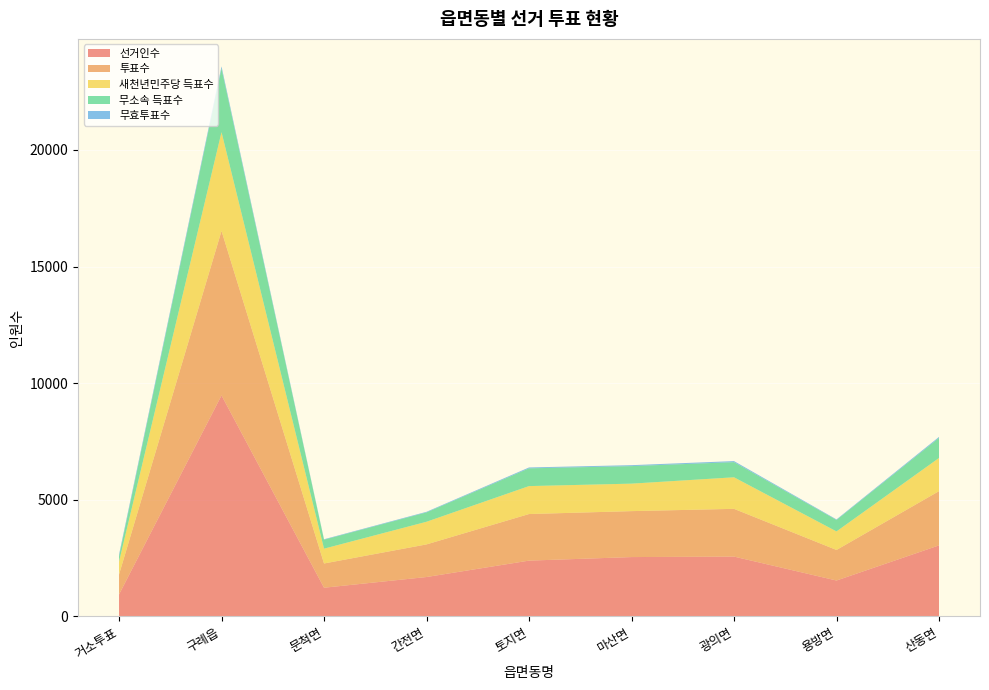

Reading left to right, extract all data points from this chart.

선거인수: 거소투표=943	구례읍=9476	문척면=1232	간전면=1691	토지면=2394	마산면=2546	광의면=2567	용방면=1541	산동면=3047
투표수: 거소투표=855	구례읍=7053	문척면=1039	간전면=1398	토지면=1997	마산면=1970	광의면=2047	용방면=1310	산동면=2325
새천년민주당 득표수: 거소투표=550	구례읍=4233	문척면=635	간전면=971	토지면=1198	마산면=1178	광의면=1352	용방면=795	산동면=1422
무소속 득표수: 거소투표=223	구례읍=2728	문척면=384	간전면=402	토지면=761	마산면=752	광의면=650	용방면=491	산동면=859
무효투표수: 거소투표=82	구례읍=92	문척면=20	간전면=25	토지면=38	마산면=40	광의면=45	용방면=24	산동면=44